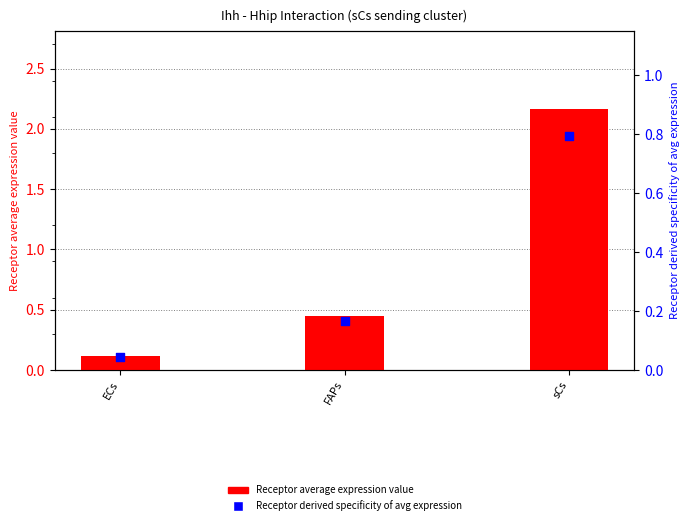

Is the value of Receptor average expression value at FAPs greater than the value of Receptor derived specificity of average expression value at sCs?

No